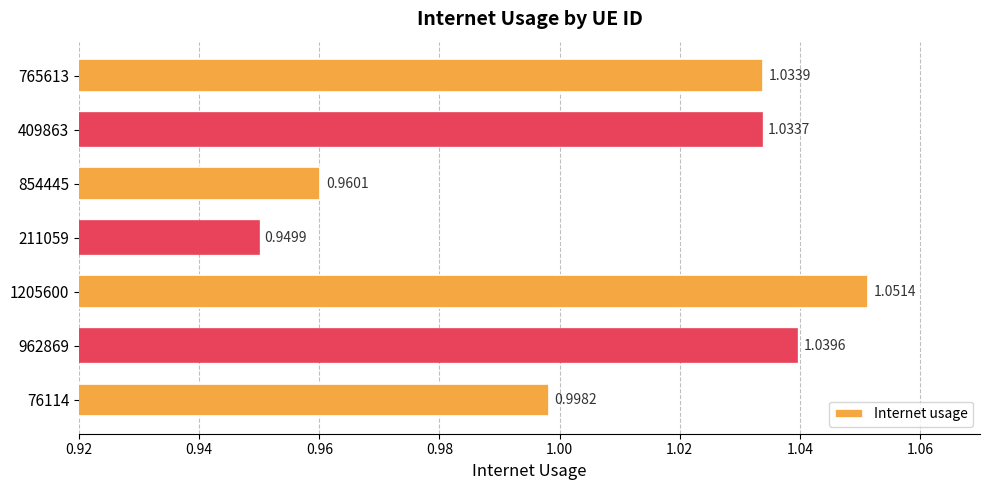

Where is the data nearest to the value 1?

76114